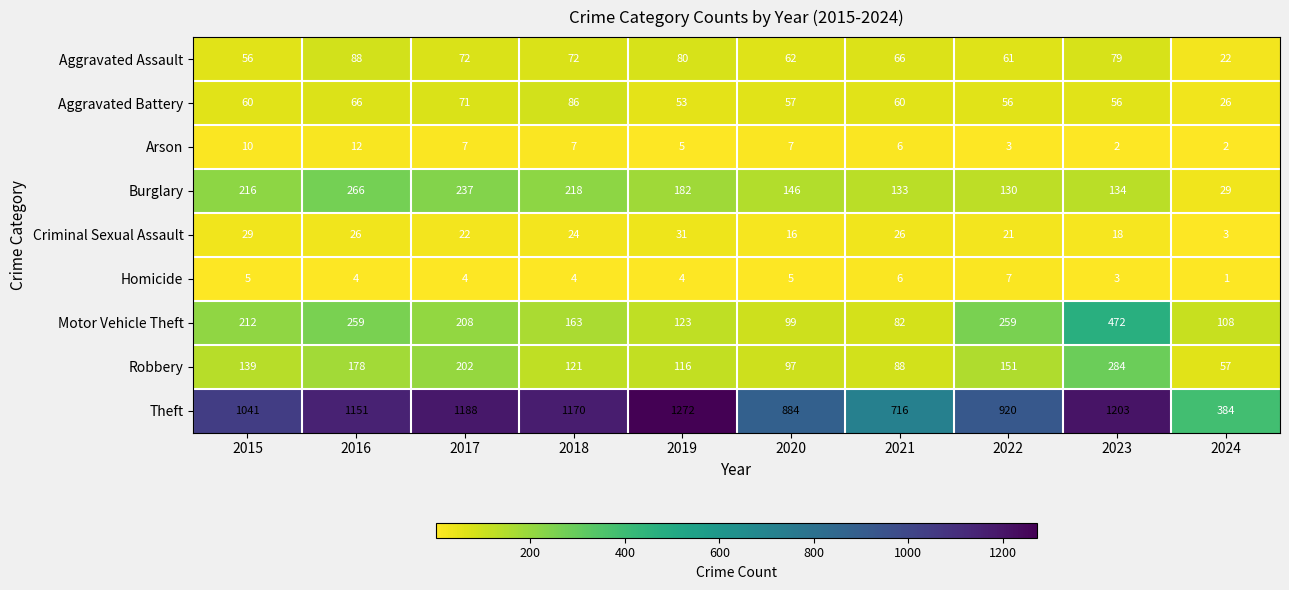

At which category is the sum across all series the highest?

2023